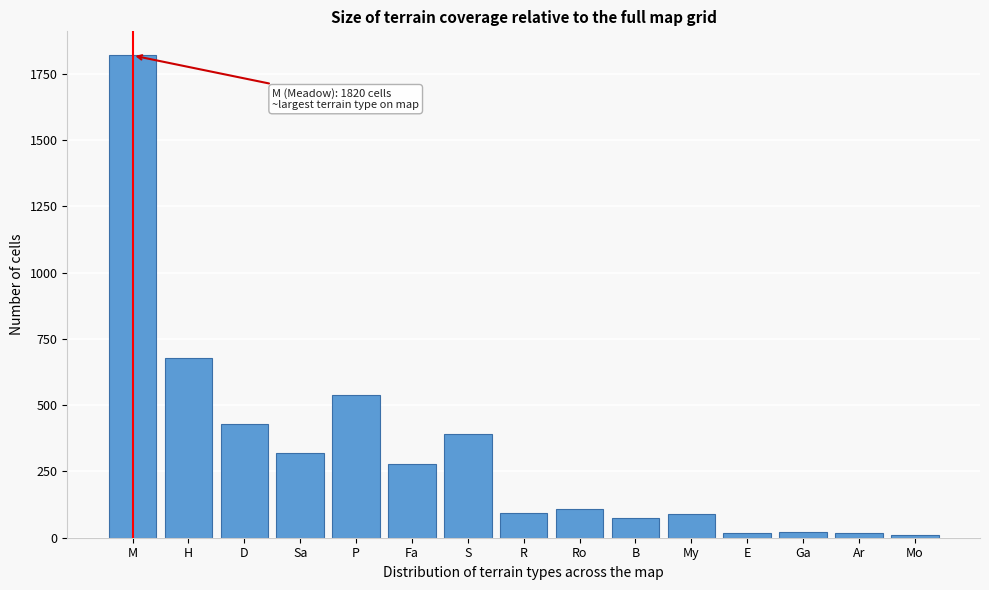

The chart shows a value of 719 at D. True or false?

False